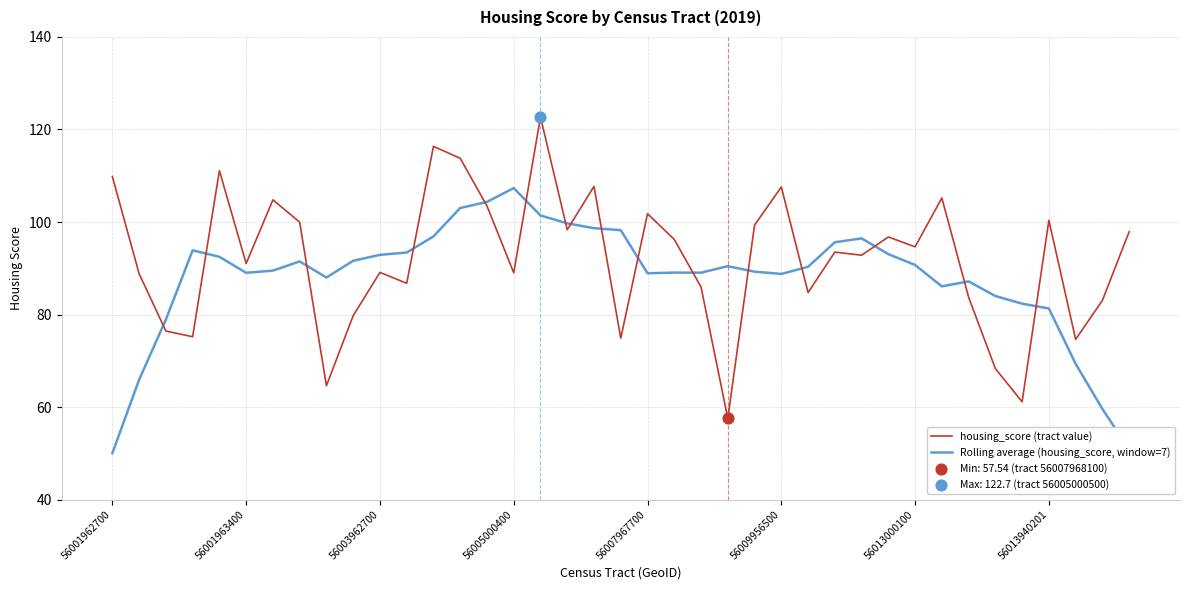

Which series has the largest total across all categories?

housing_score (tract value)